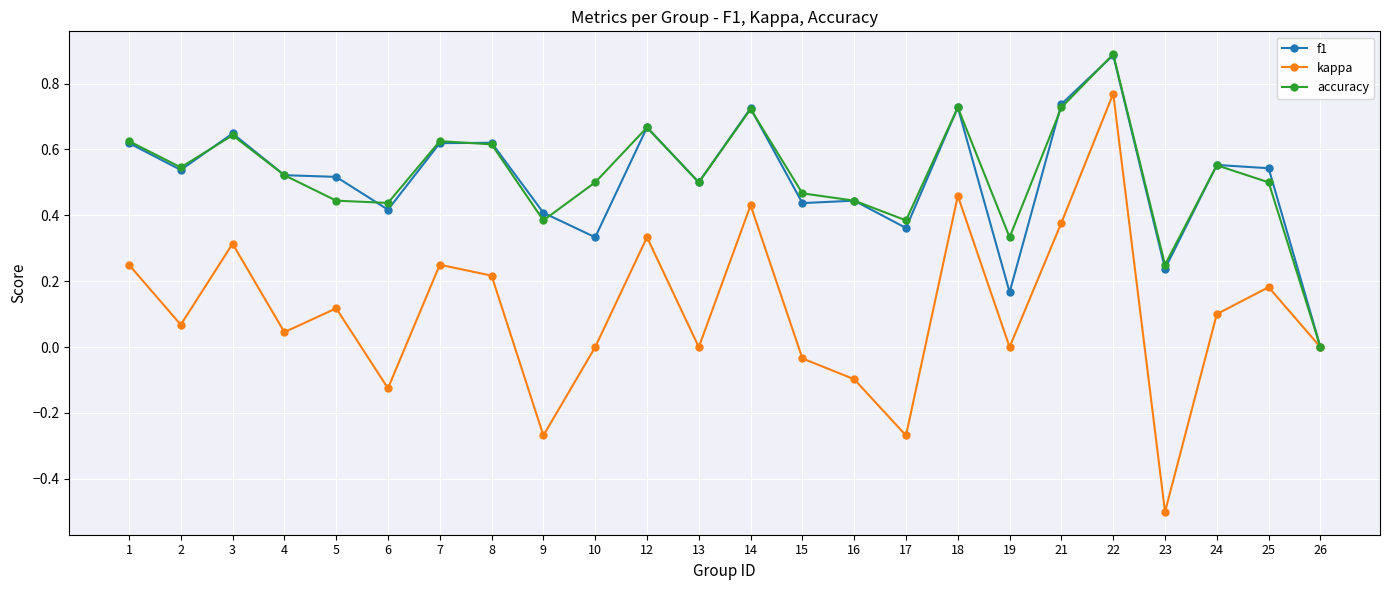

The accuracy series shows 0.0 at 26. True or false?

True